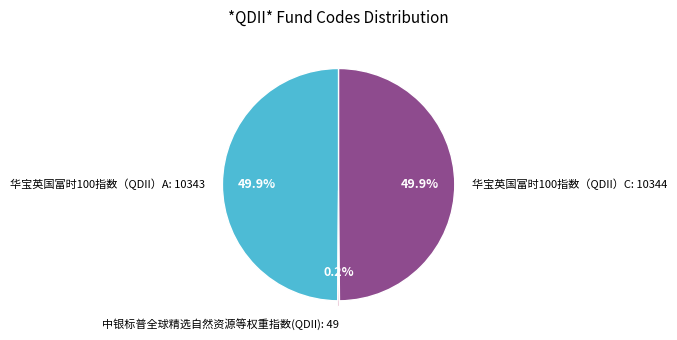

To the nearest percent, what portion does 华宝英国富时100指数（QDII）C represent?

50%